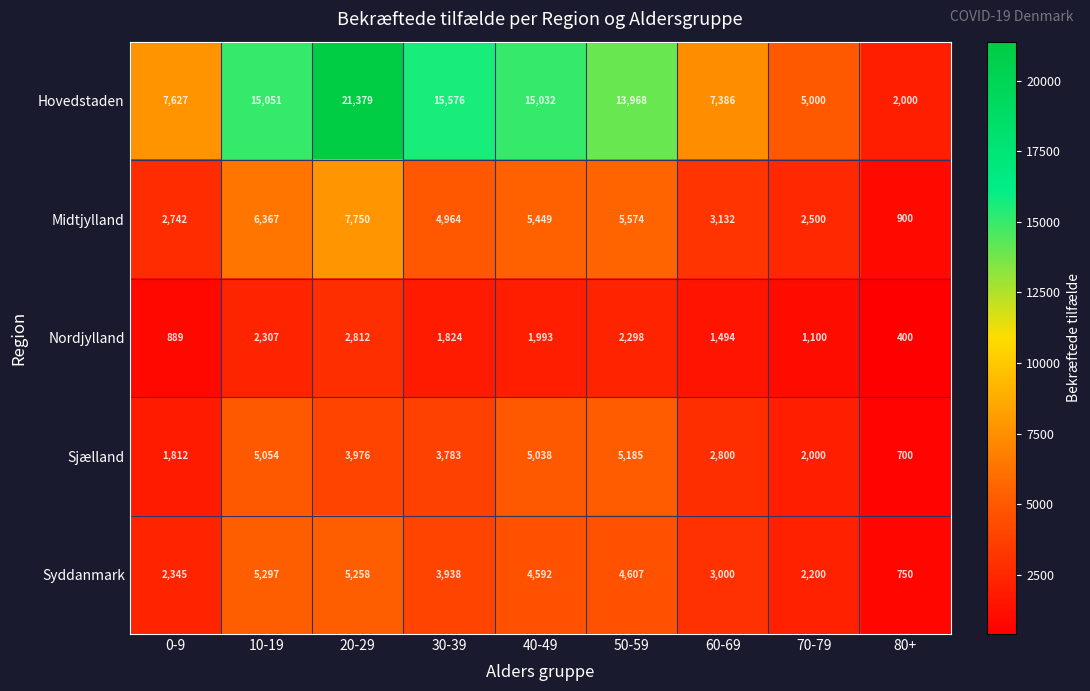

What is the sum of all Sjælland values?

30348